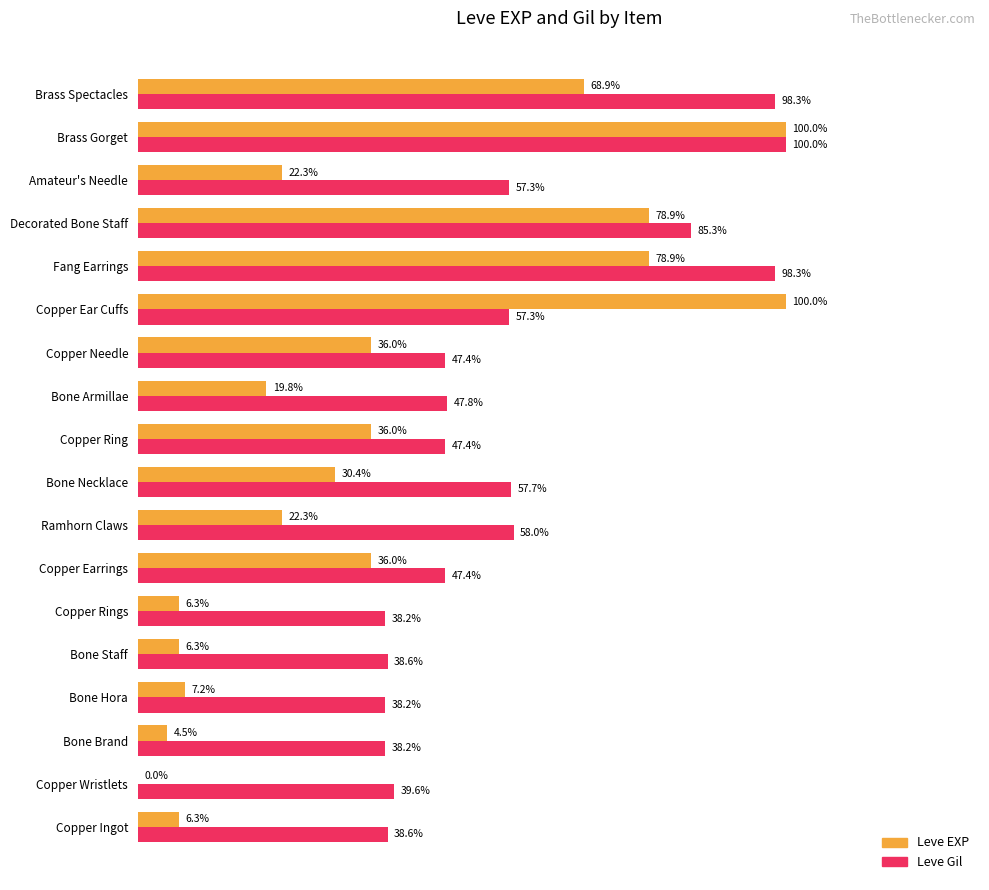

At which label does Leve Gil reach its peak?

Brass Gorget